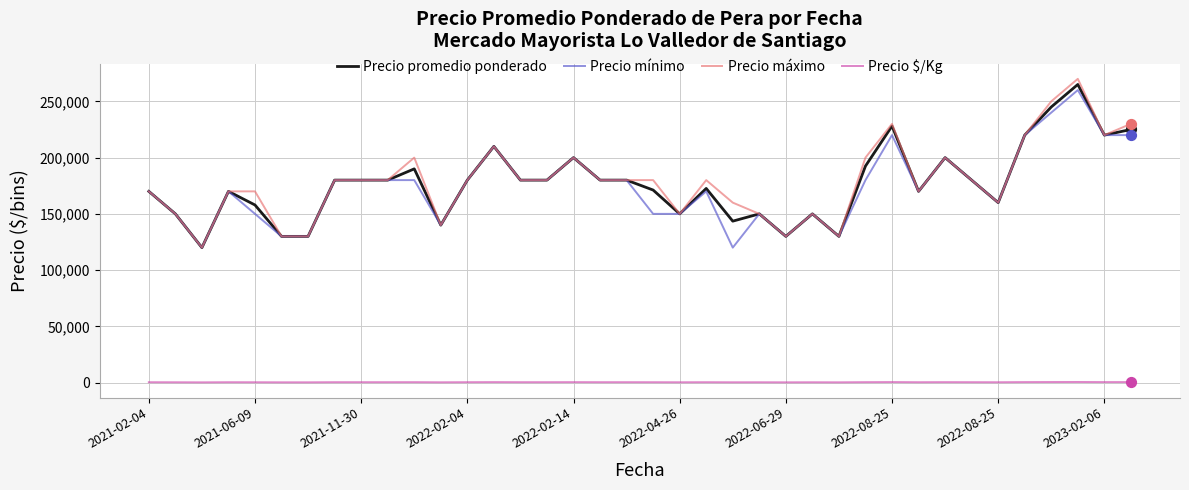

True or false: Precio máximo and Precio $/Kg intersect in this chart.

False